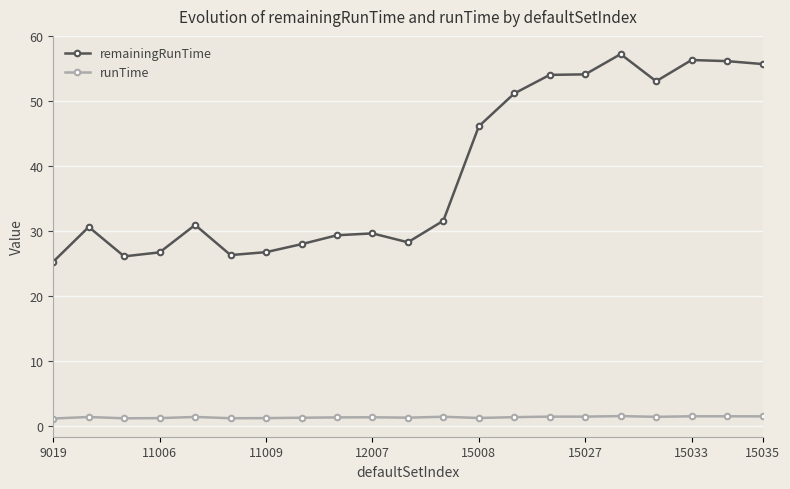

True or false: remainingRunTime and runTime intersect in this chart.

False